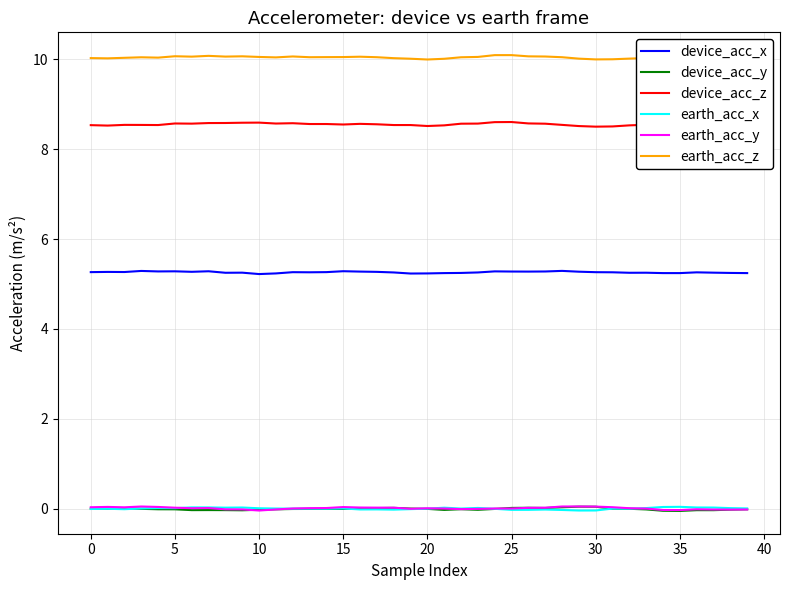

In earth_acc_x, how many points are higher than both neighbors (excluding endpoints)?

12